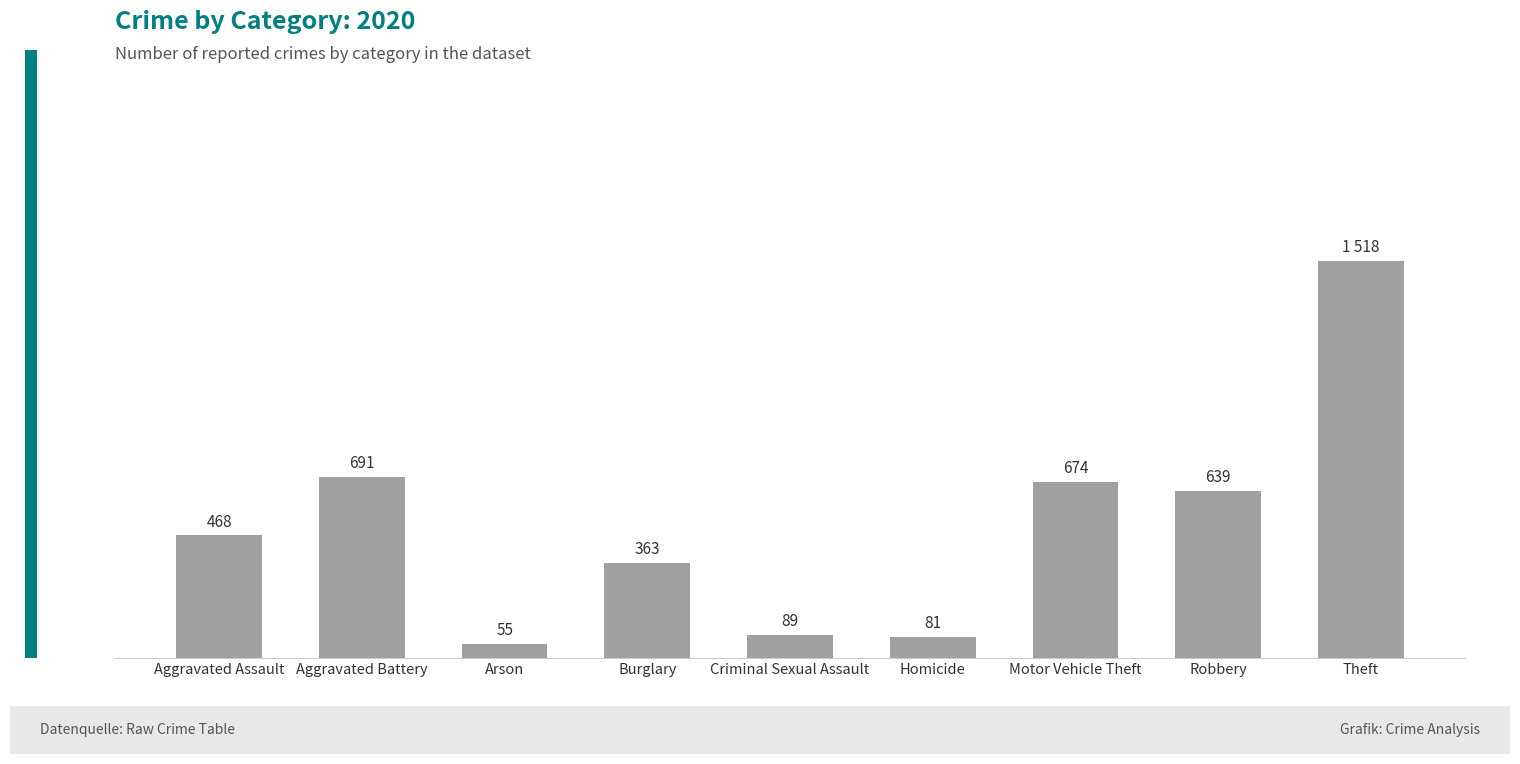

Which has a higher value, Aggravated Assault or Aggravated Battery?

Aggravated Battery